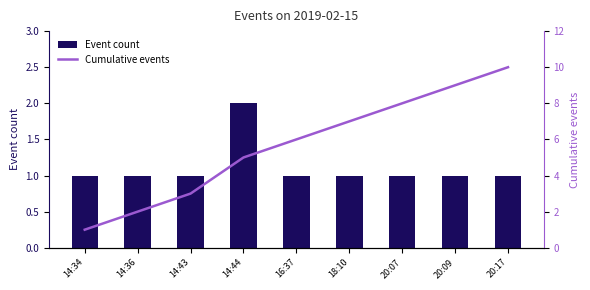

How many series are shown in this chart?

2